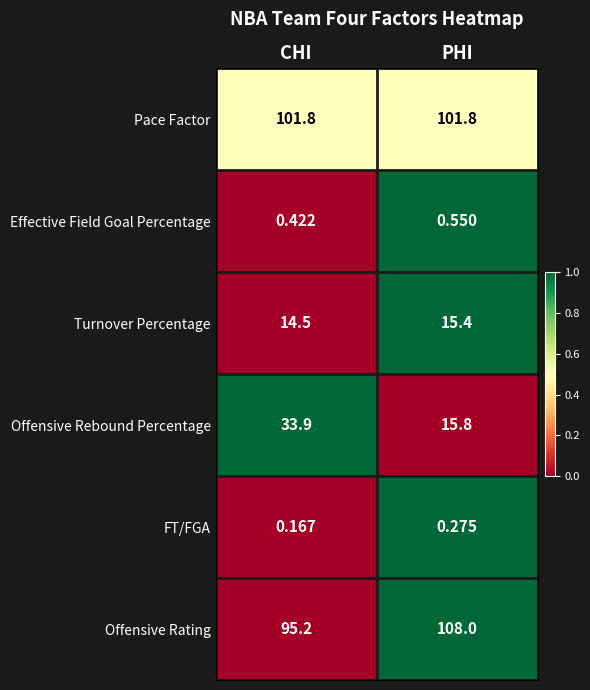

At how many categories does at least one series exceed 0?

2